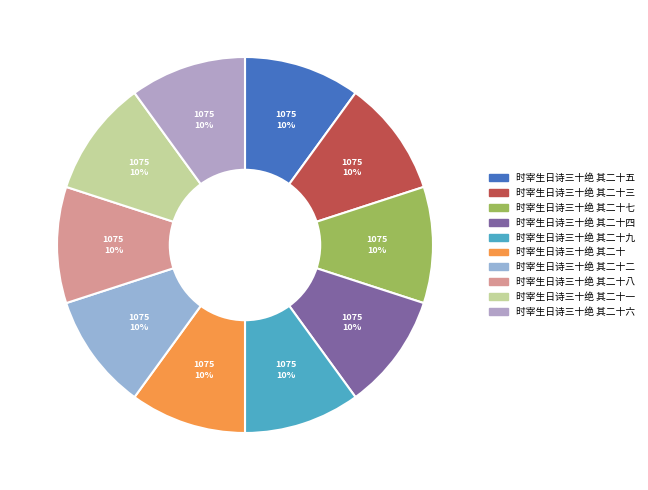

True or false: 时宰生日诗三十绝 其二十七 accounts for 10% of the total.

True